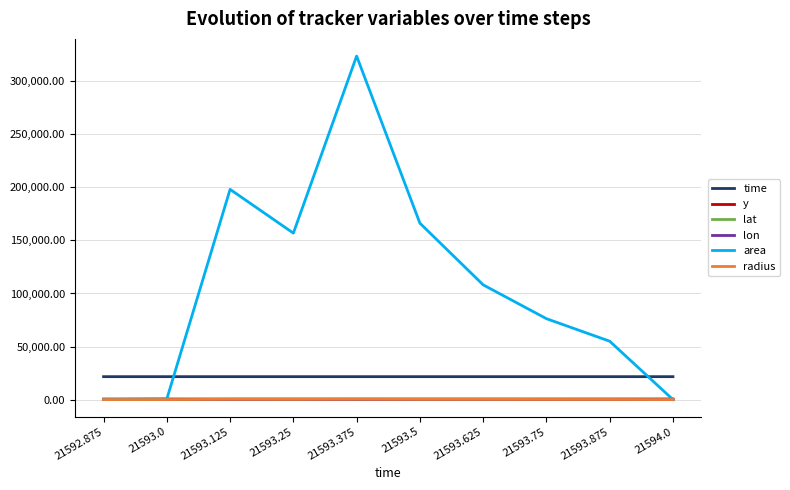

At which category is the sum across all series the highest?

21593.375